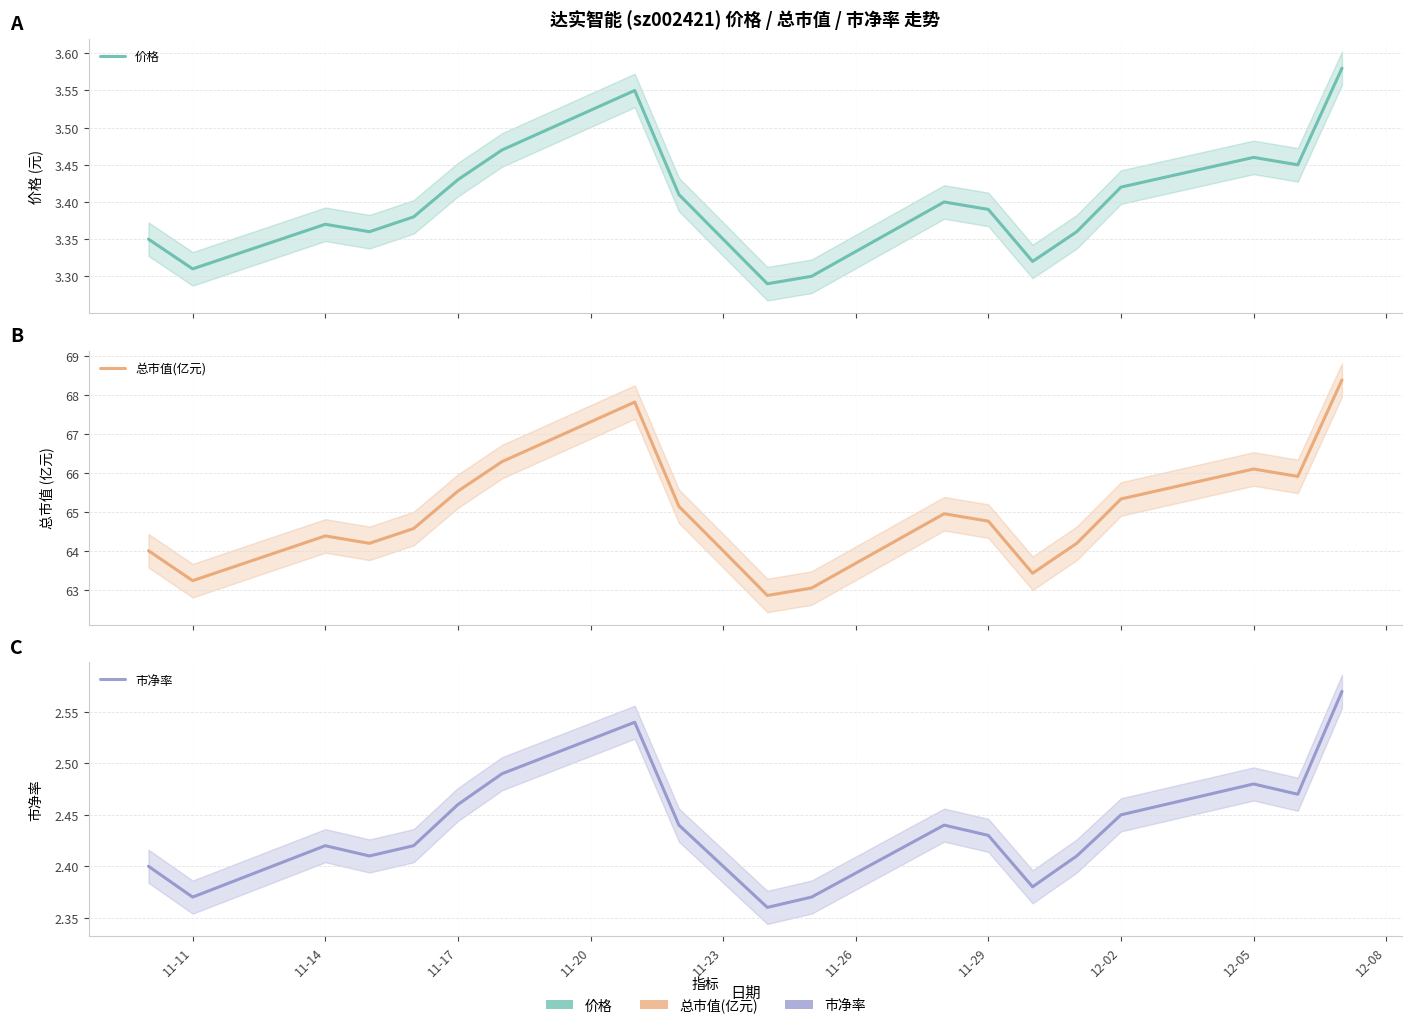

Reading right to left, what are all the values shown in this chart?

价格: 3.6	3.5	3.5	3.4	3.4	3.3	3.4	3.4	3.3	3.3	3.4	3.4	3.5	3.5	3.4	3.4	3.4	3.4	3.3	3.4
总市值(亿元): 68.4	65.9	66.1	65.3	64.2	63.4	64.8	65.0	63.0	62.9	64.0	65.1	67.8	66.3	65.5	64.6	64.2	64.4	63.2	64.0
市净率: 2.6	2.5	2.5	2.5	2.4	2.4	2.4	2.4	2.4	2.4	2.4	2.4	2.5	2.5	2.5	2.4	2.4	2.4	2.4	2.4